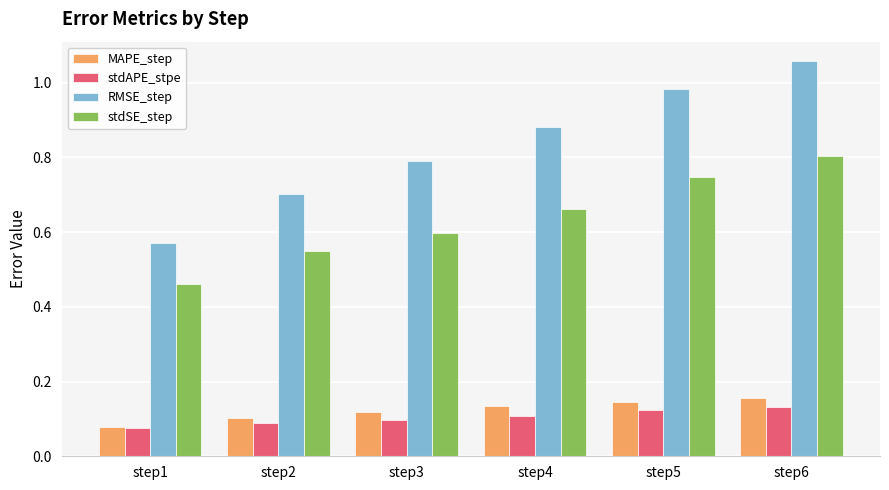

What is the sum of the stdSE_step values at step1 and step6?

1.3